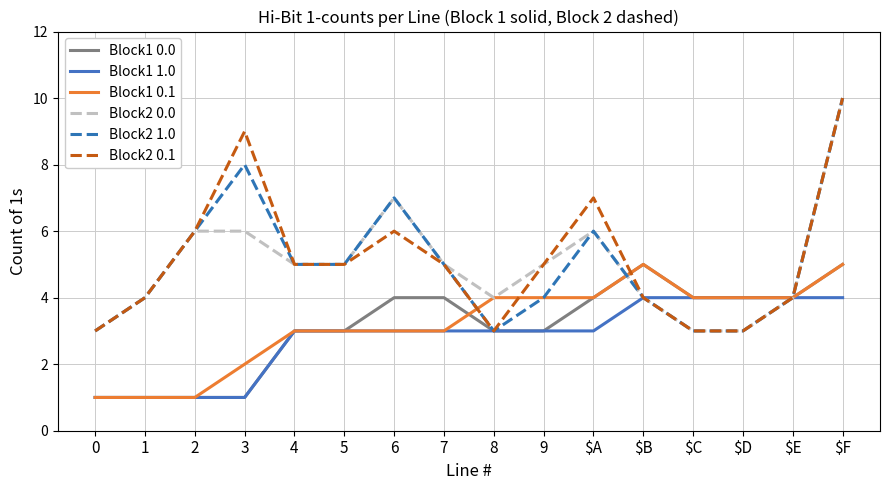

The Block2 0.1 series shows 5 at 4. True or false?

True